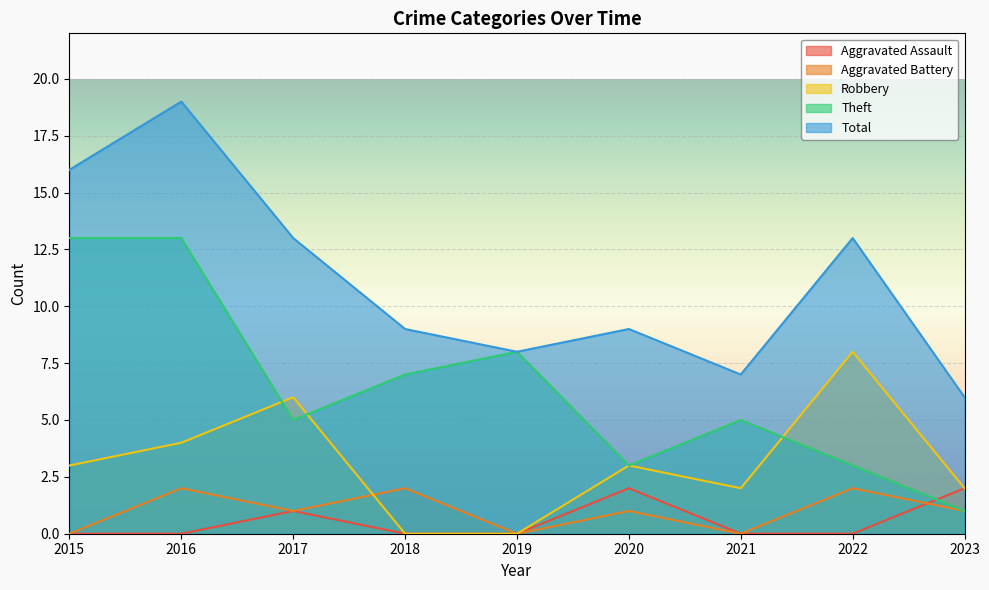

What is the total value across all series at 2016?

38